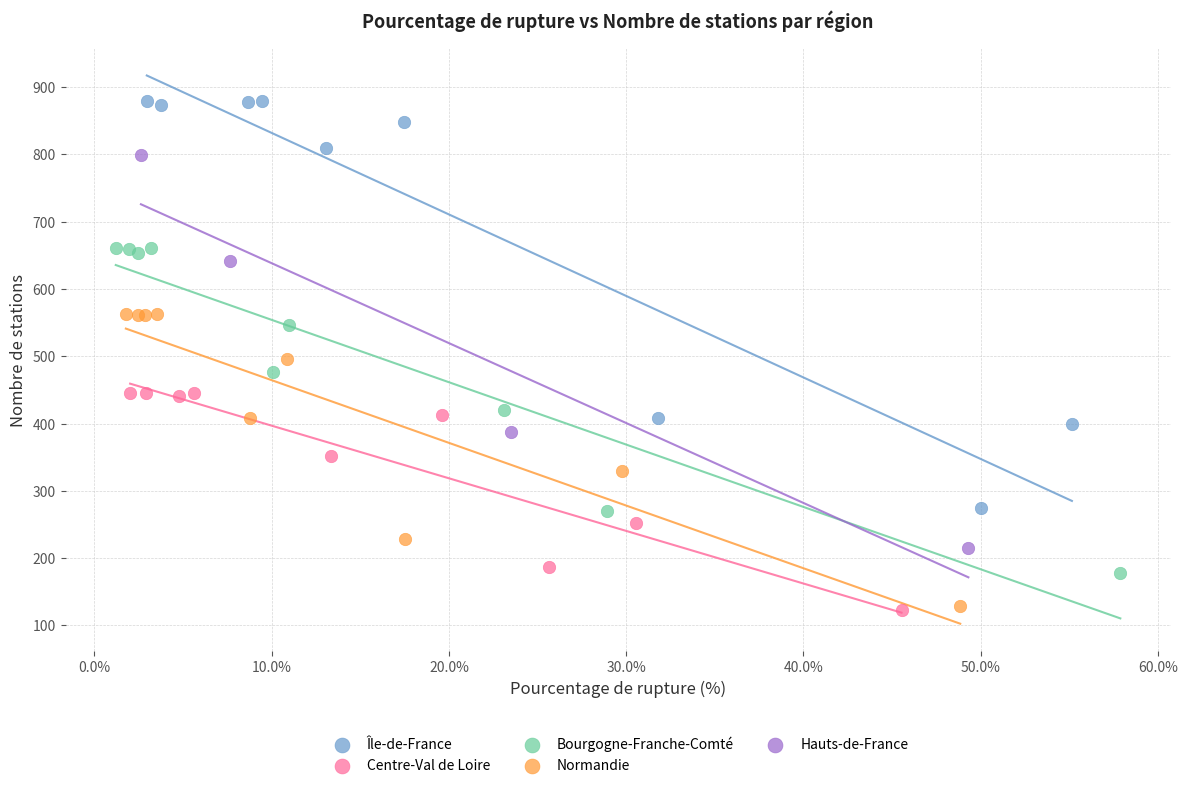

Which series reaches the maximum Y coordinate?

Île-de-France